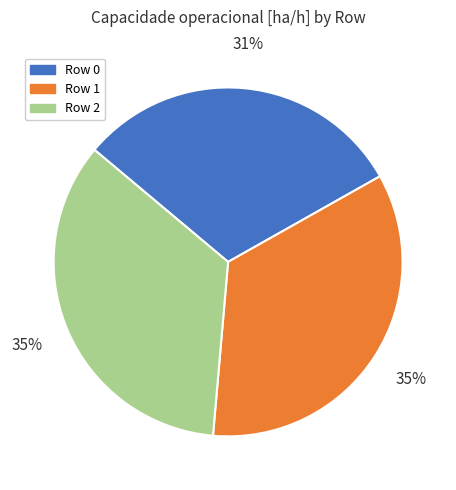

Is there a majority slice in this chart?

No